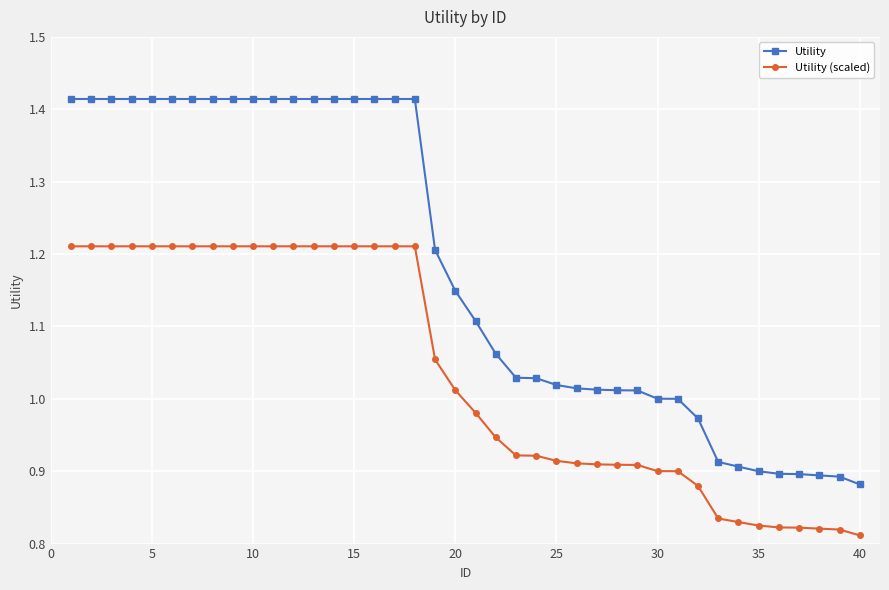

What is the difference between the maximum and minimum values in the Utility series?

0.5